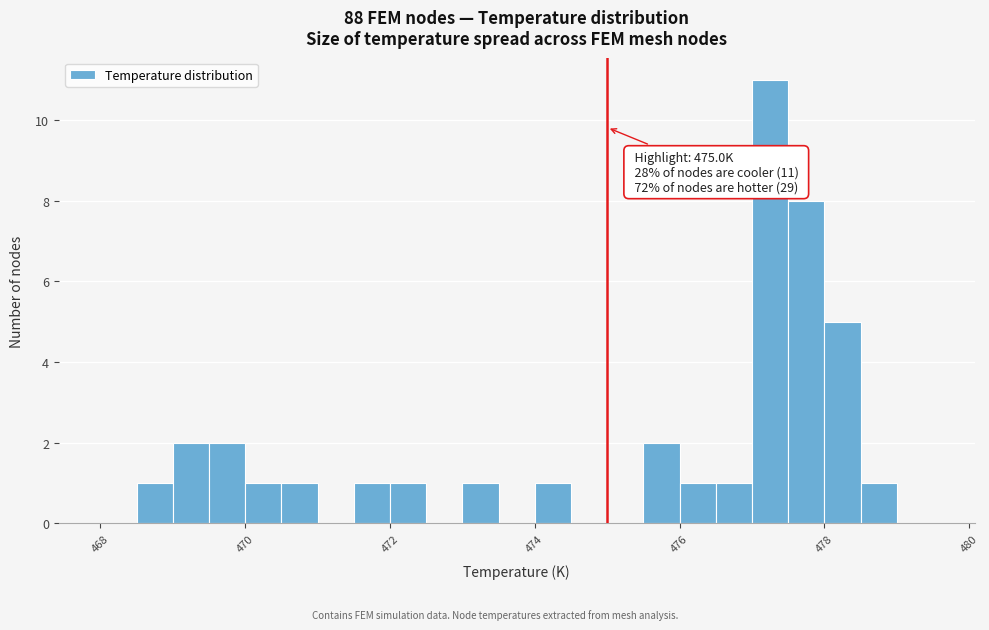

Read against the x-axis, roughly where is the centre of the tallest bar?

477.2